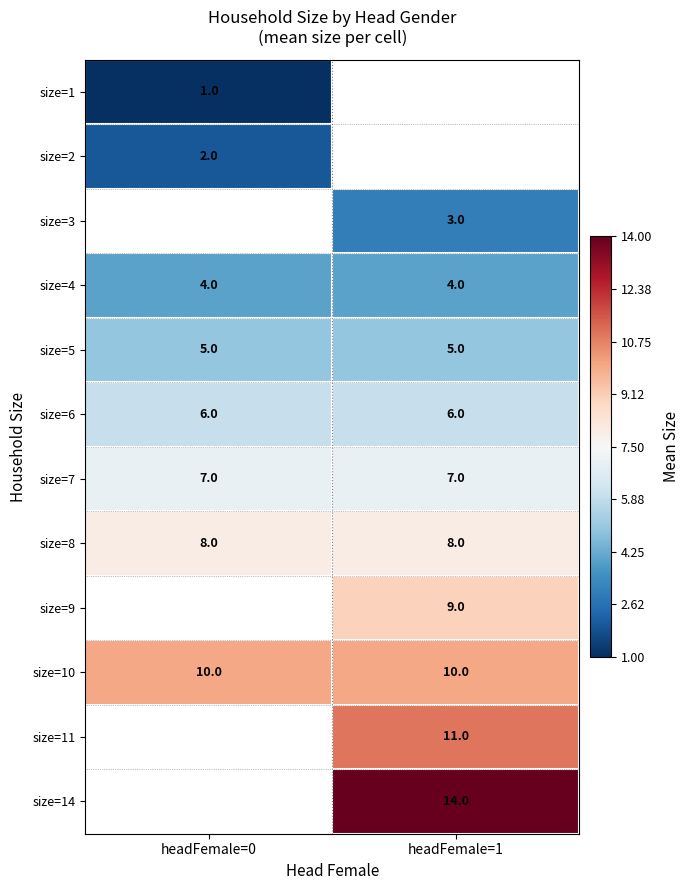

Which label corresponds to the smallest value in the chart?

headFemale=0